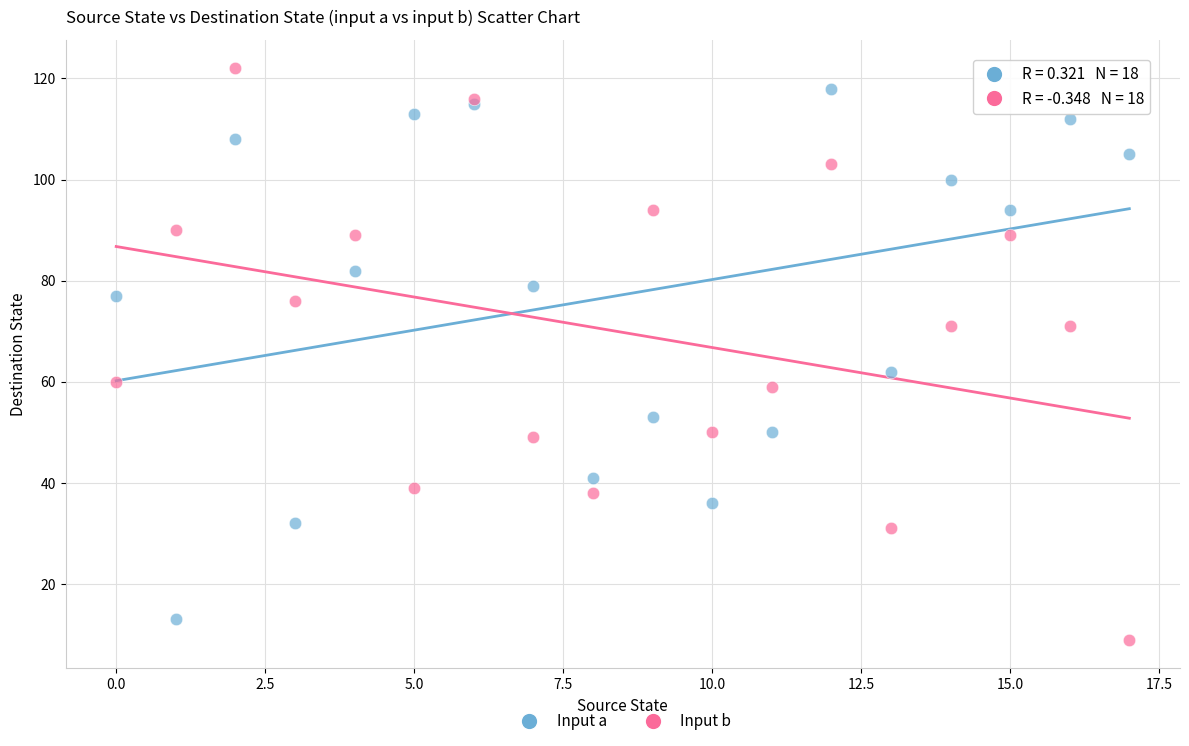

Across all series, what Y value is closest to 65?

62